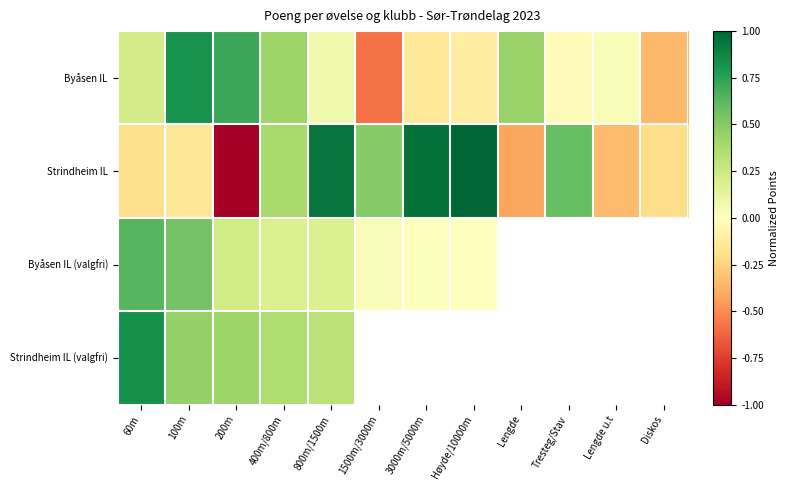

How many values in Strindheim IL (valgfri) are above zero?

5